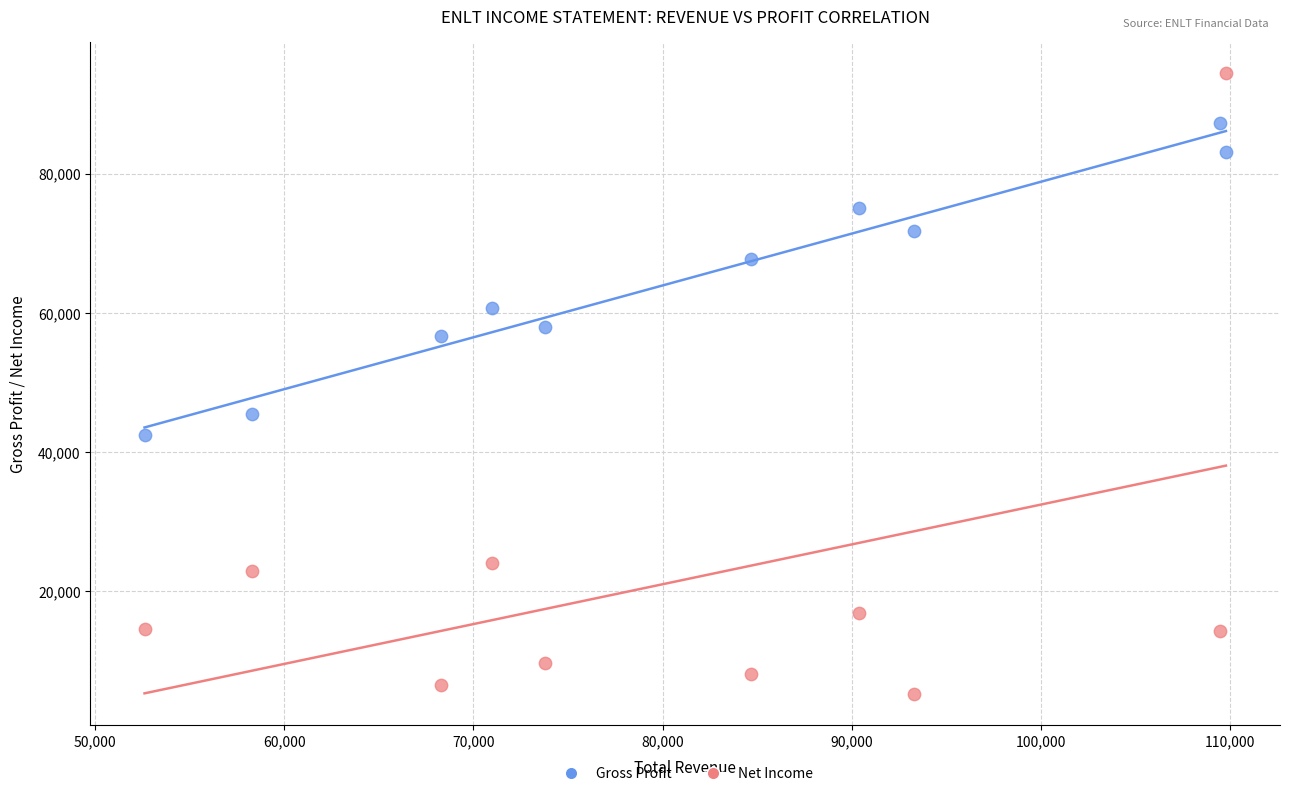

Across all data points, what is the range of X values (max minus min)?

57200